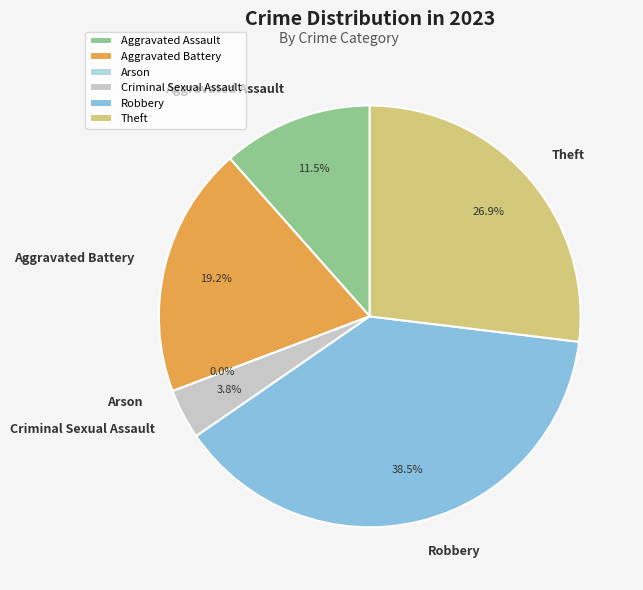

The Robbery slice represents 29% of the pie. True or false?

False